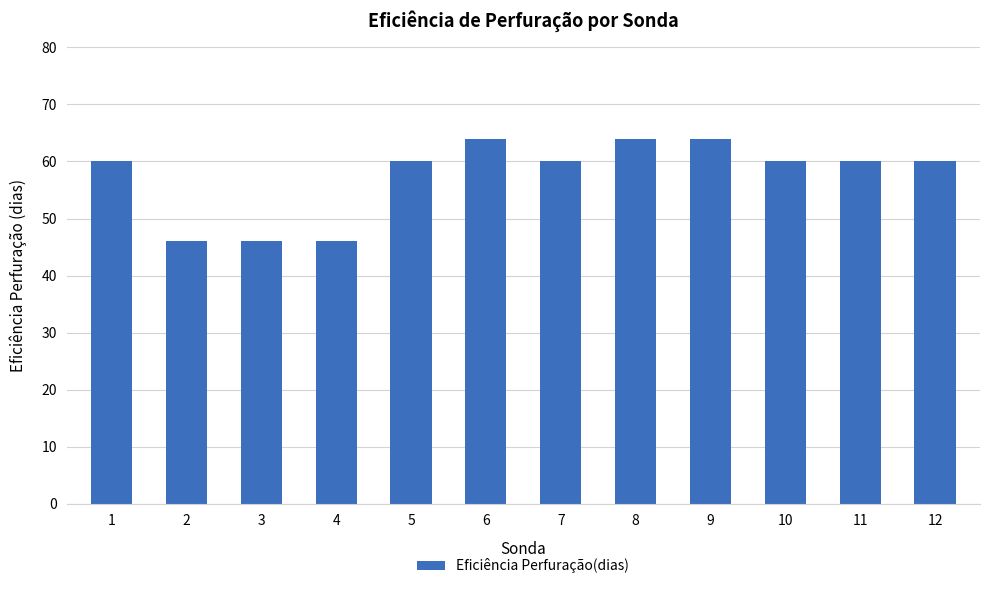

What is the ratio of the value at 5 to the value at 4?

1.3